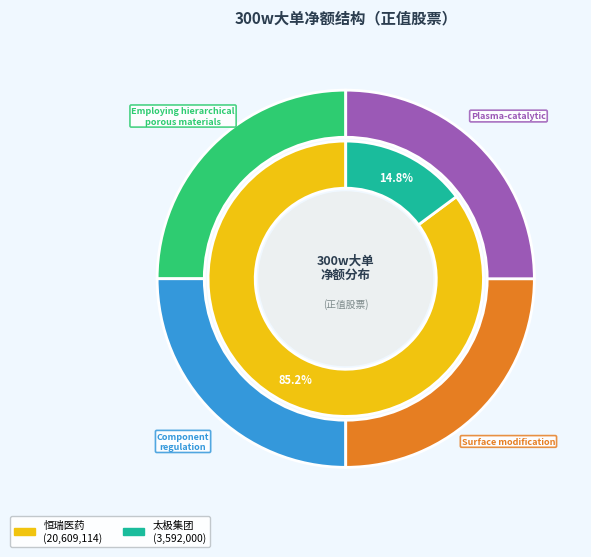

True or false: 贝达药业 accounts for 0% of the total.

True